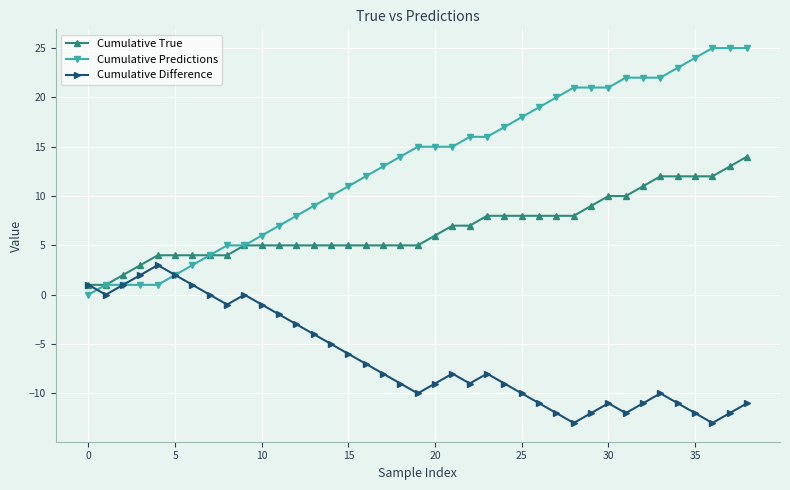

What is the greatest value displayed?

25